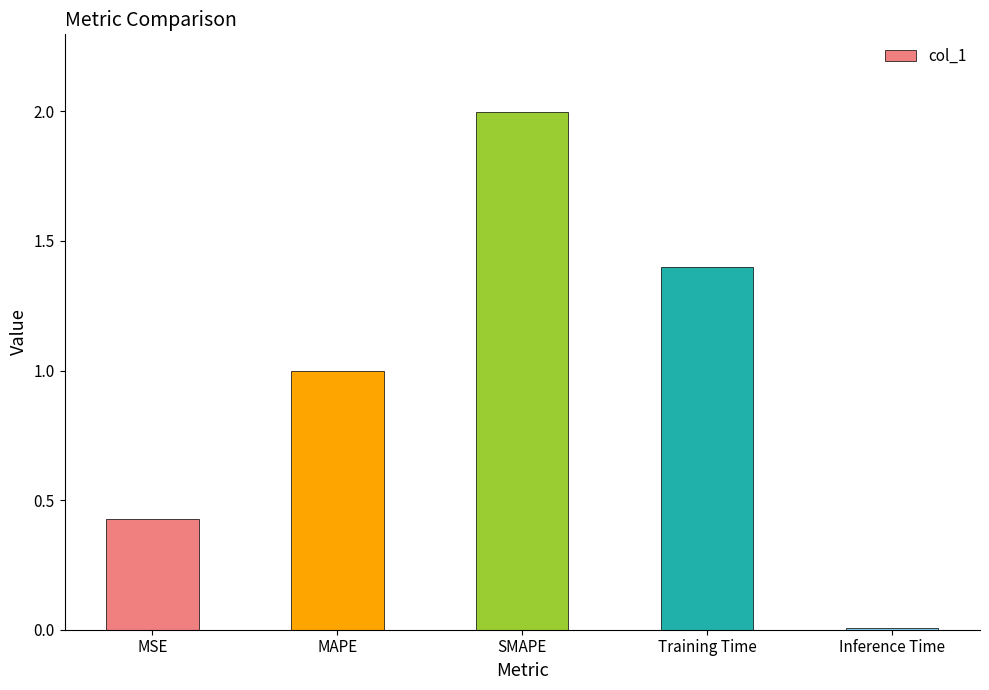

What is the change in value from MSE to Training Time?

+1.0